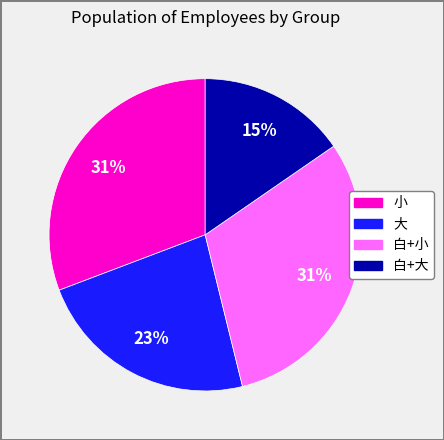

How many slices are in this pie chart?

4